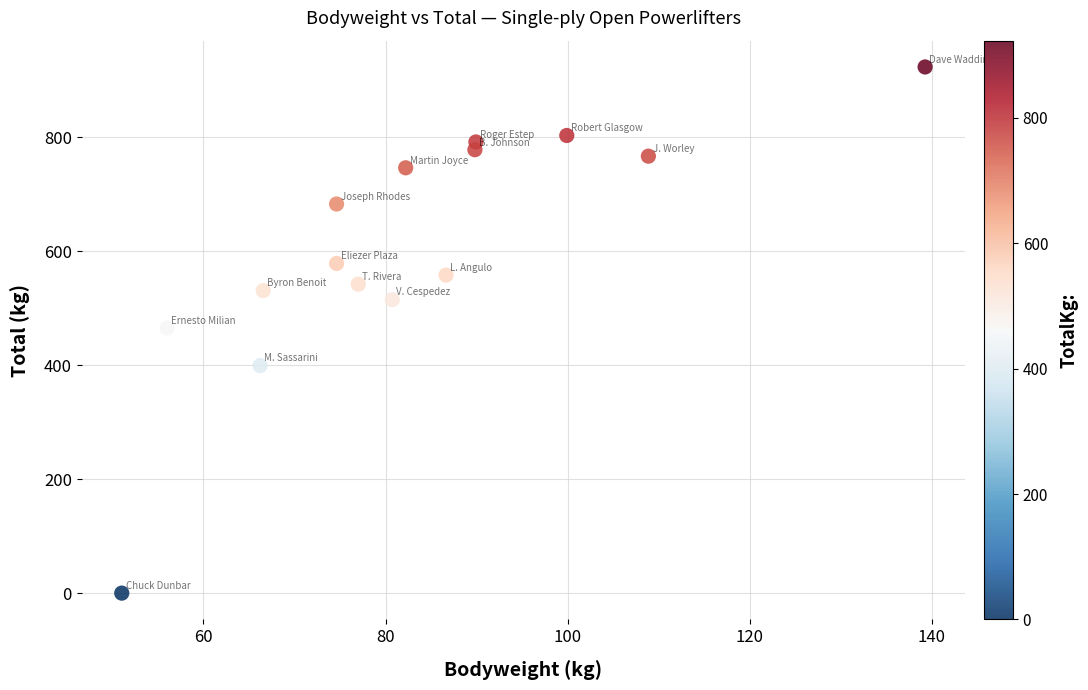

What is the range of Y values (max minus min)?

923.1